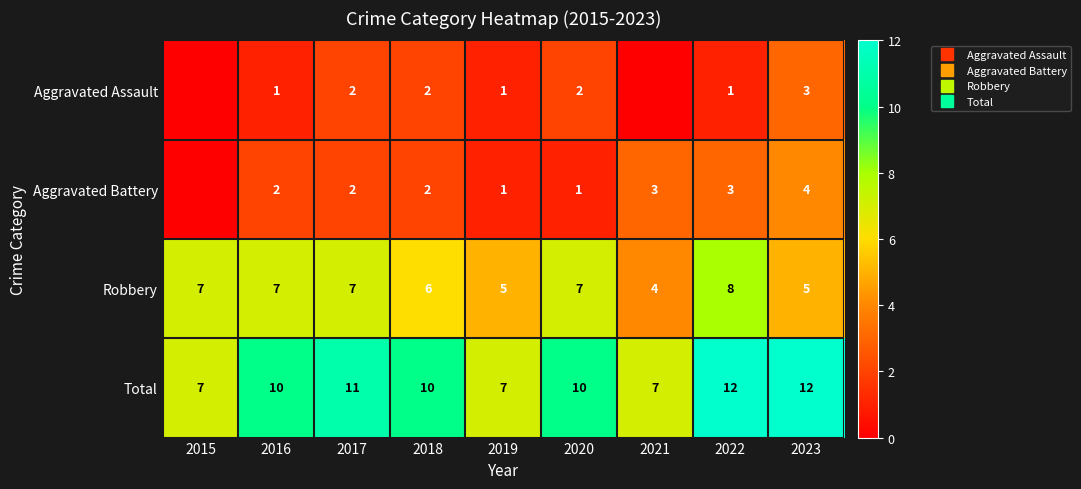

What is the total value across all series at 2021?

14